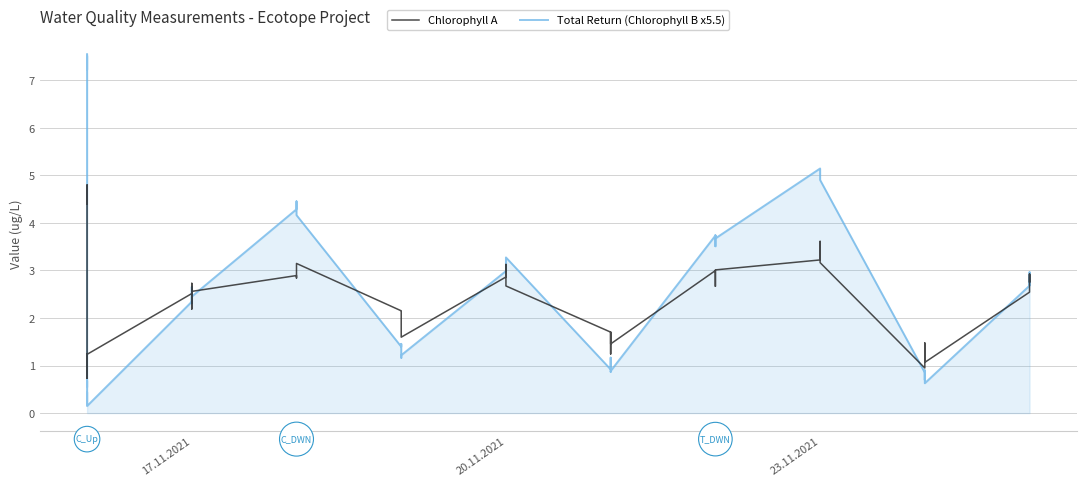

True or false: Total Return (Chlorophyll B) and Chlorophyll A intersect in this chart.

False